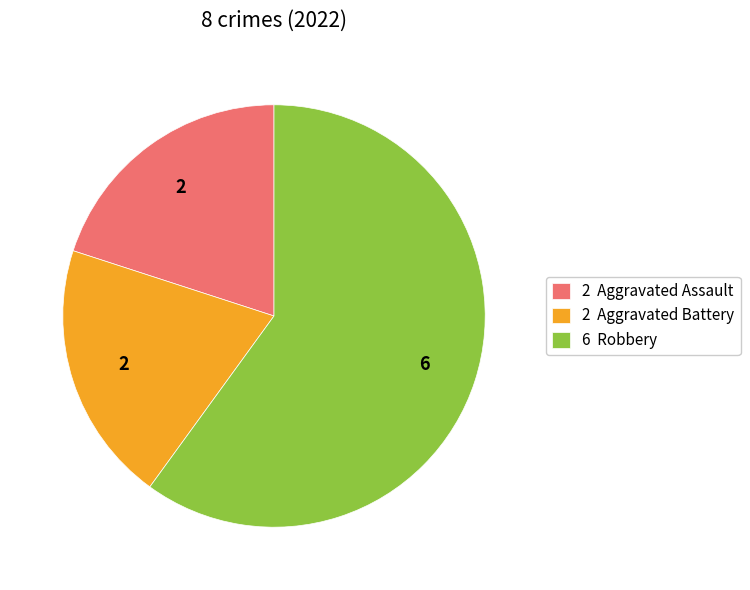

What is the ratio of the value at 6 Robbery to the value at 2 Aggravated Assault?

3.0